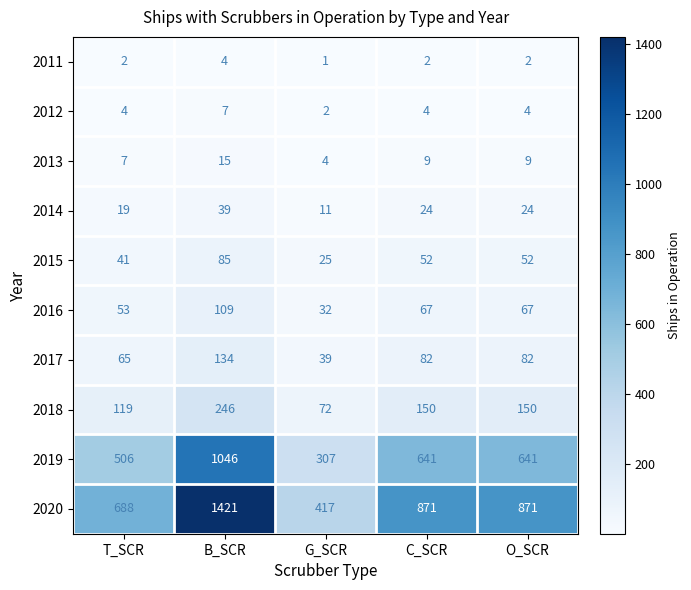

True or false: 2013 has a value of 5 at C_SCR.

False